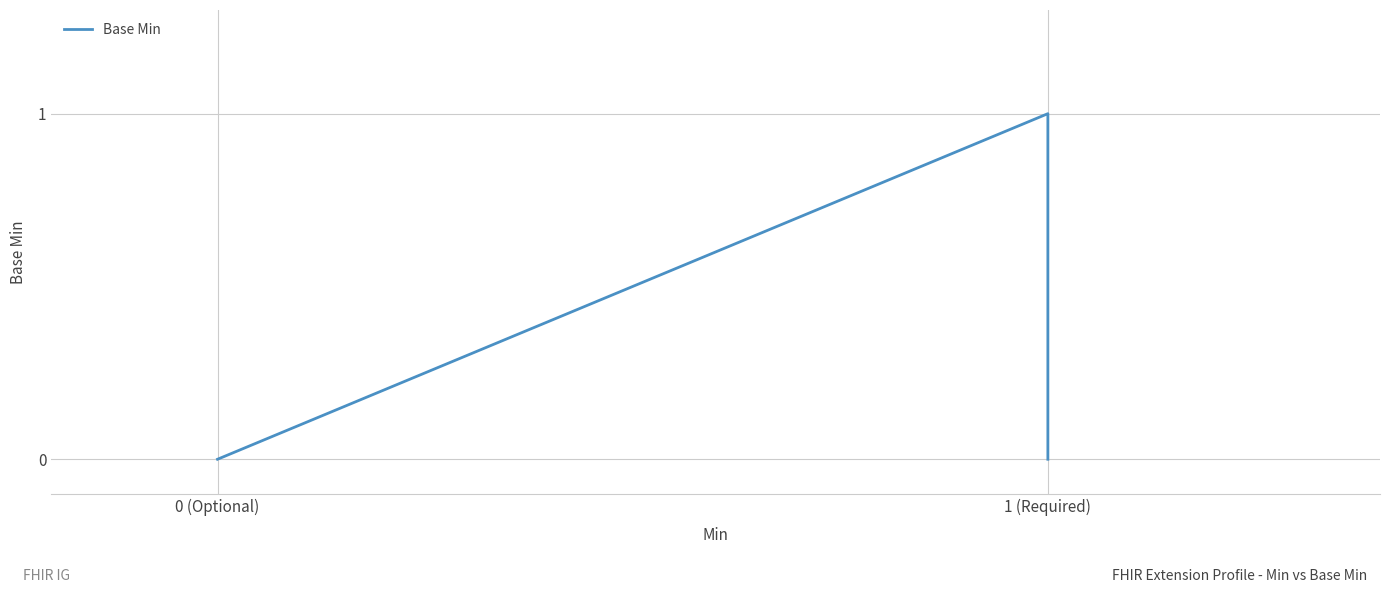

The value at 1 (Required) is 1. True or false?

False